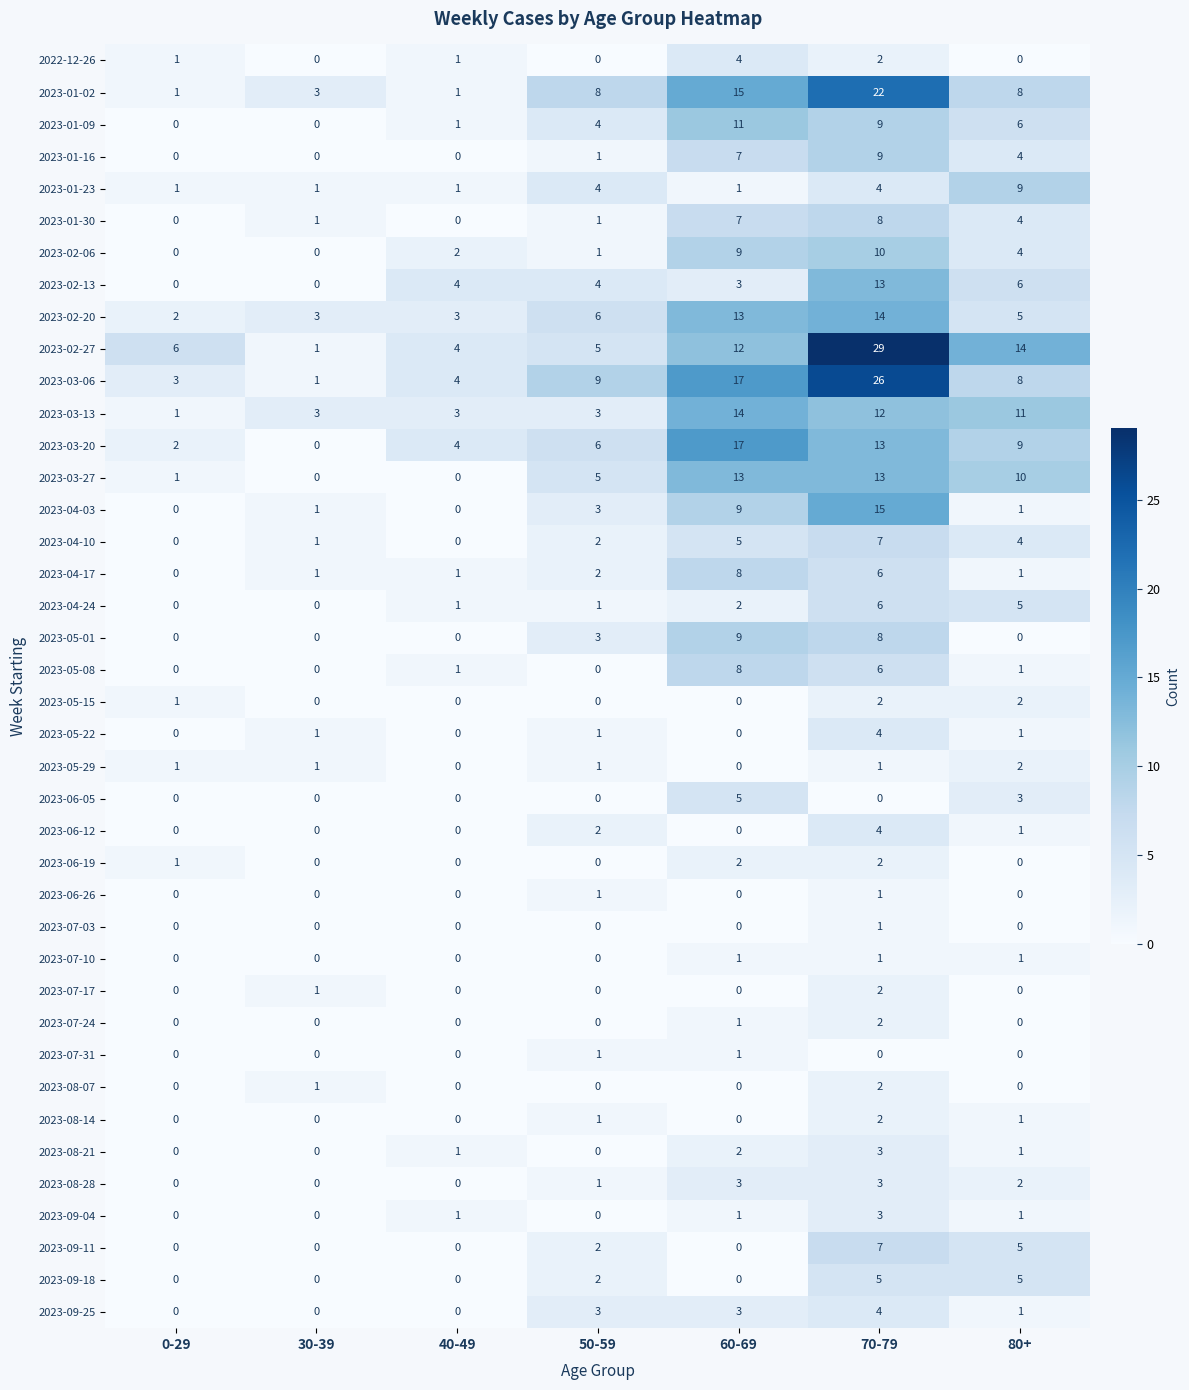

Where is 2023-04-17 nearest to the value 4?

50-59